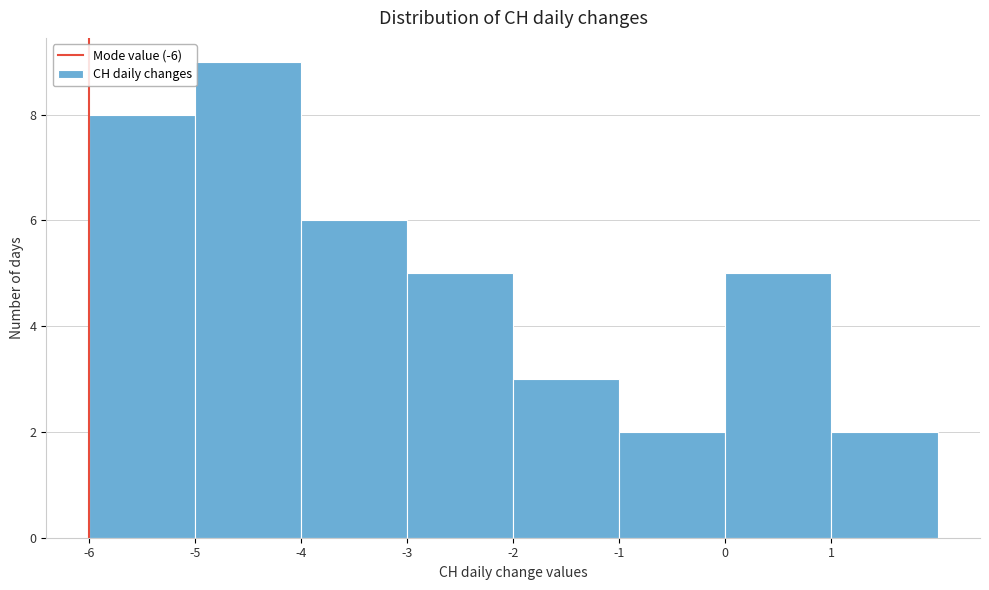

Reading left to right, transcribe this chart: for each bar, give the range it covers on the x-axis and its height. The values are not printed on the chart, so give them approximately, as read against the axis.

-6 to -5: 8
-5 to -4: 9
-4 to -3: 6
-3 to -2: 5
-2 to -1: 3
-1 to 0: 2
0 to 1: 5
1 to 2: 2